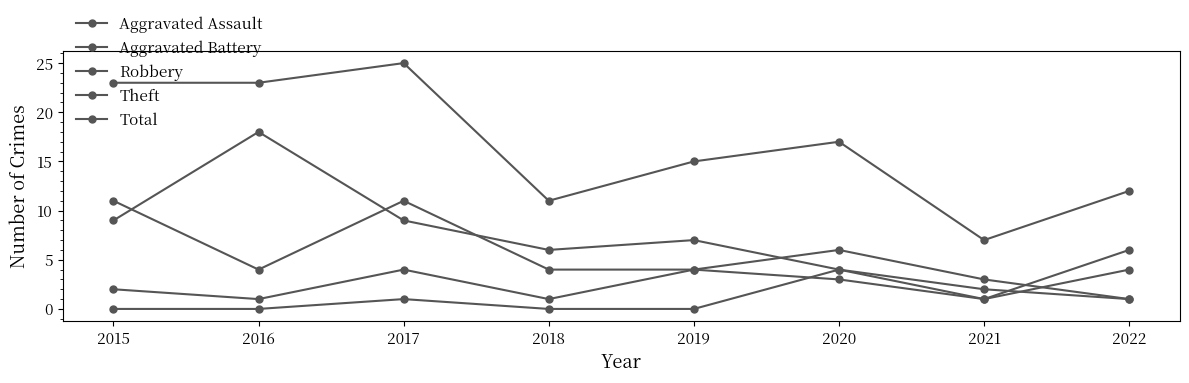

At which label does Total first exceed 17?

2015